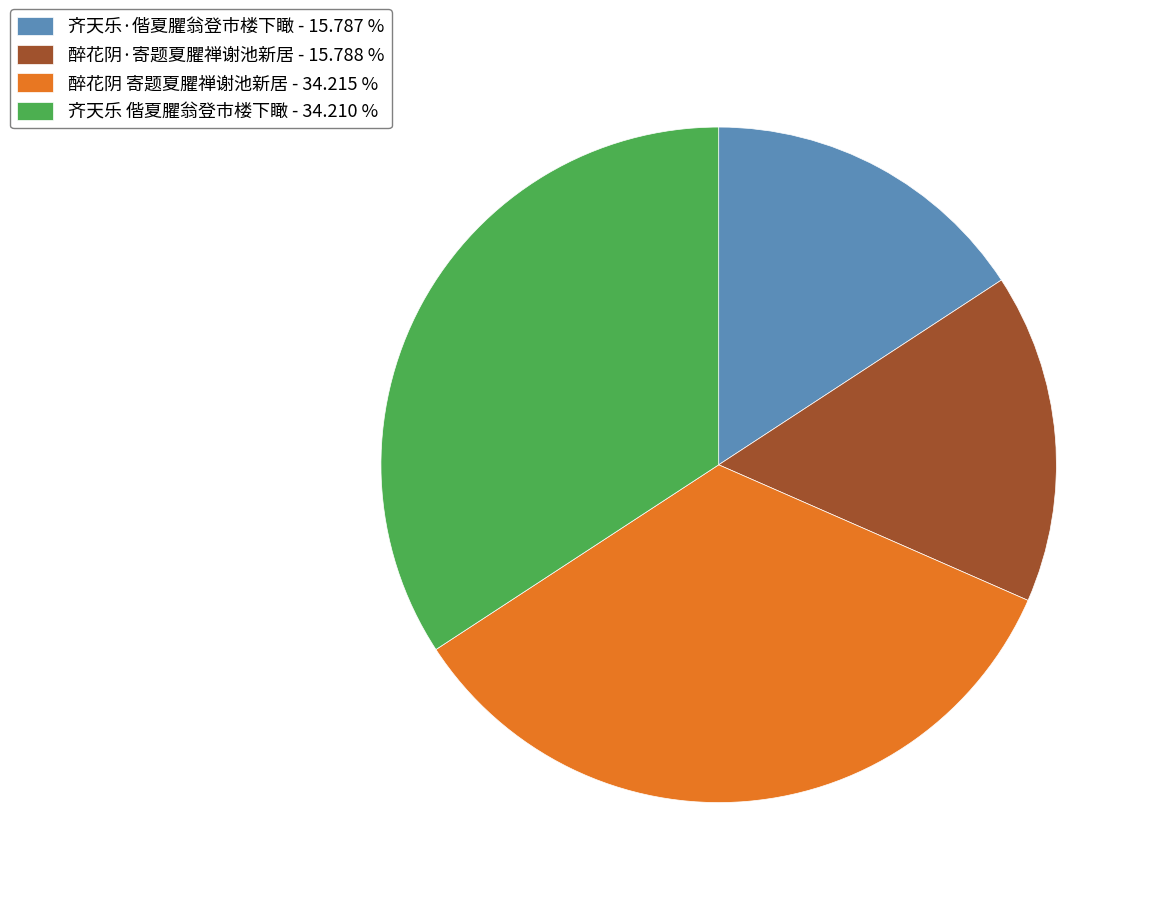

Count the number of slices in the pie.

4